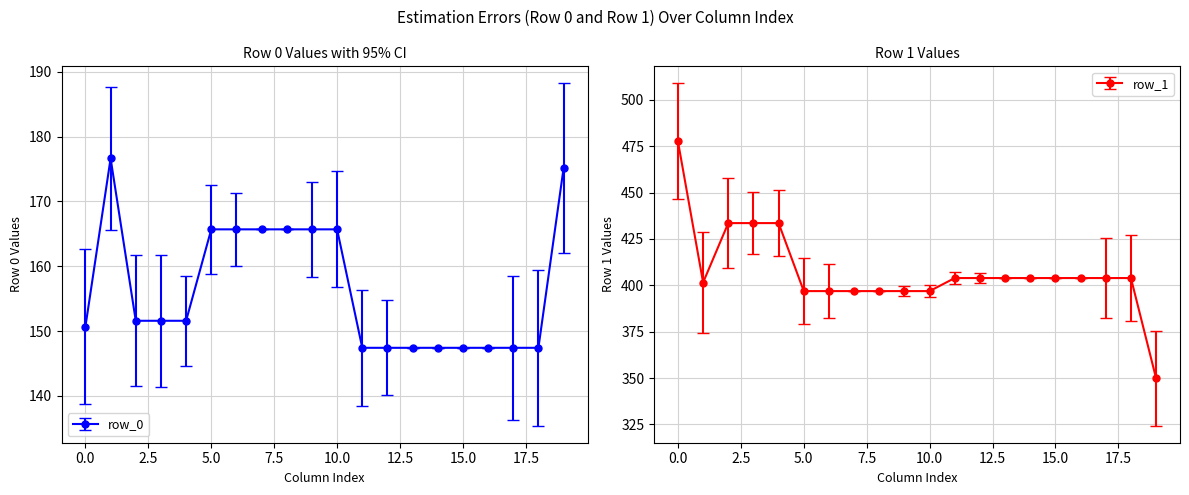

Which series has the largest total across all categories?

row_1